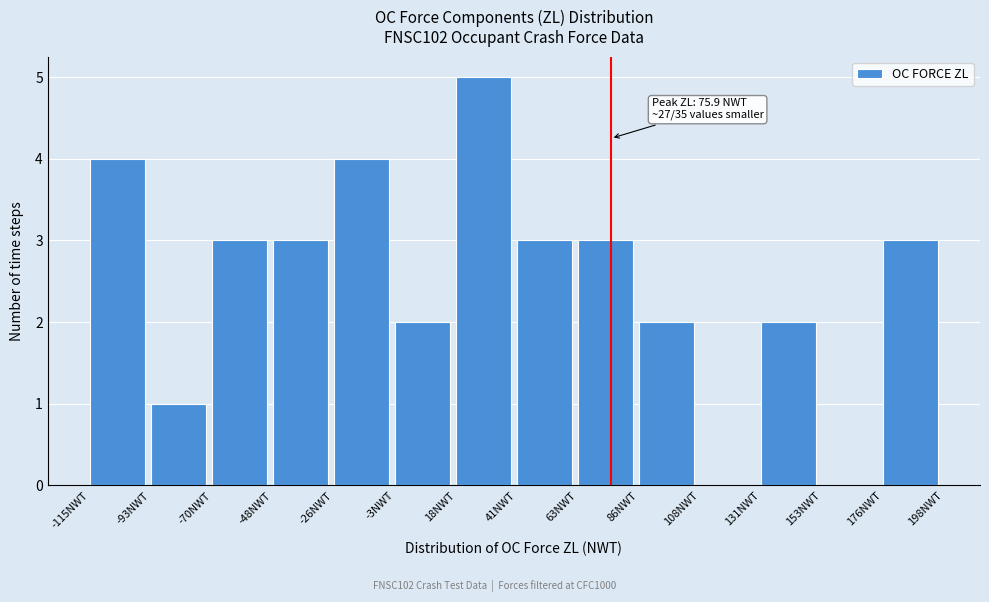

Over which range of the x-axis is the bar tallest?

20 to 40